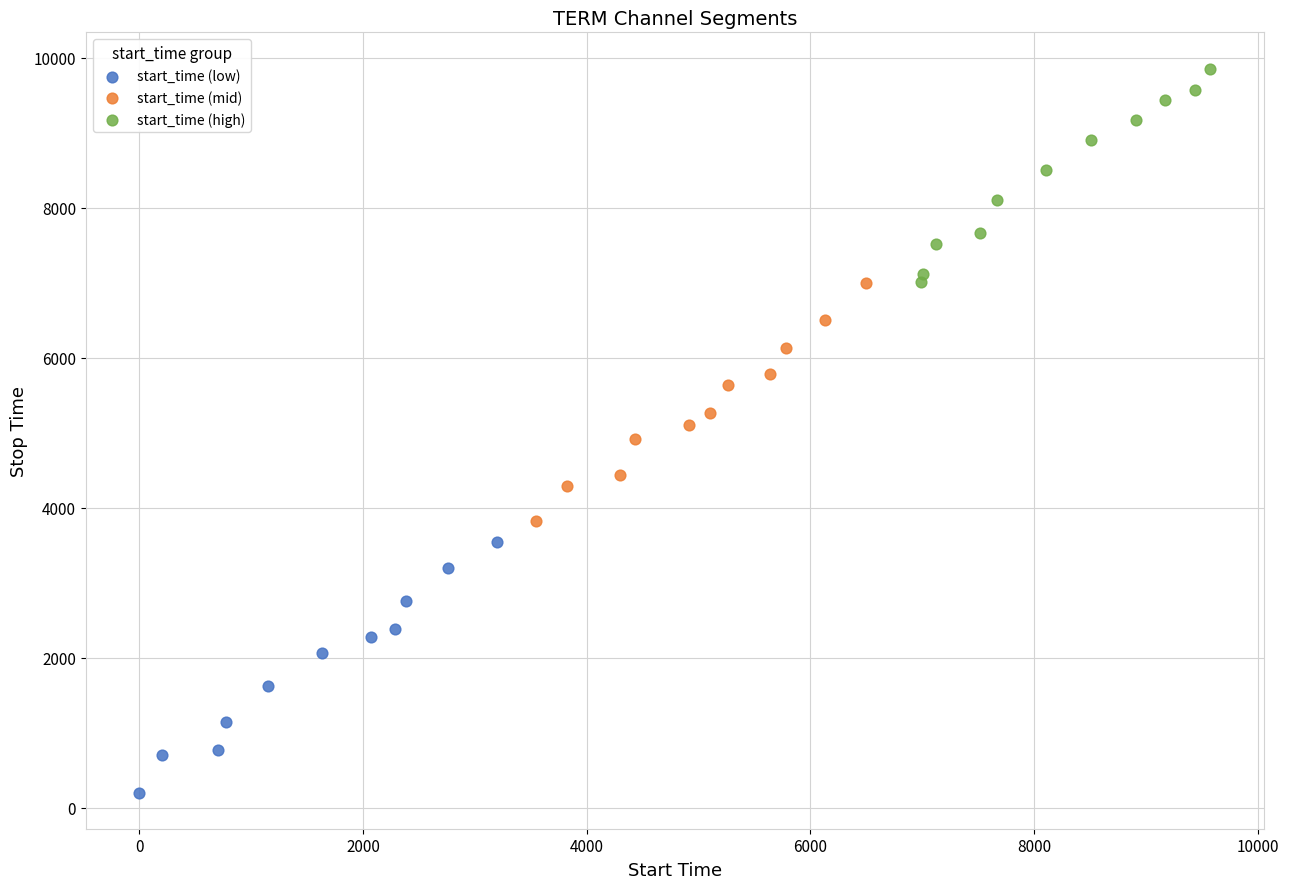

Which series reaches the minimum Y coordinate?

start_time (low)